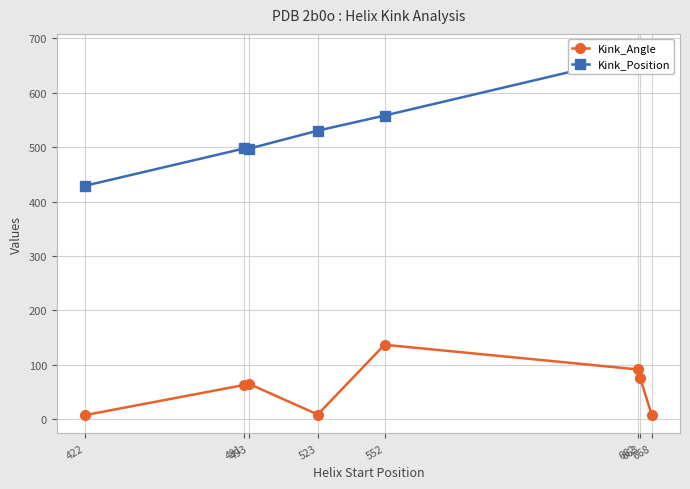

Rank the series by their average value, from lowest to highest.

Kink_Angle, Kink_Position